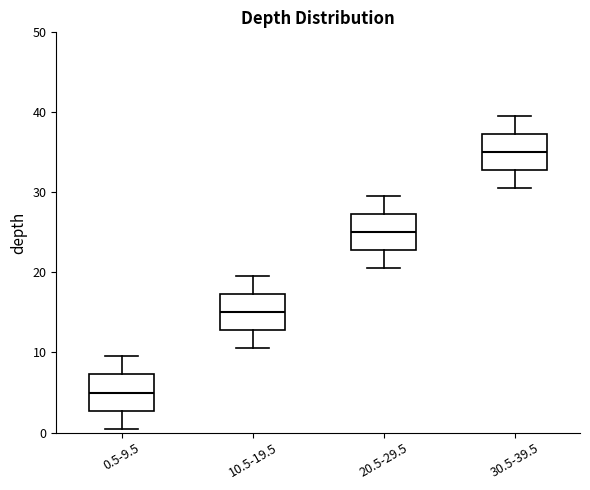

Where is the lower edge of the box for 20.5-29.5 on the y-axis? The values are not printed on the chart, so give them approximately, as read against the axis.

23